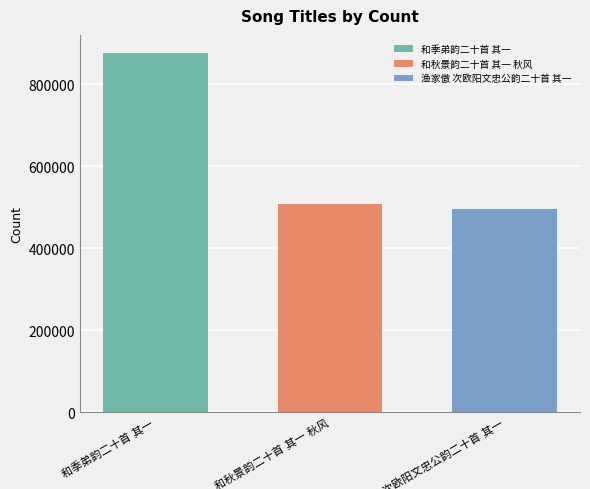

What is the smallest value displayed?

496323